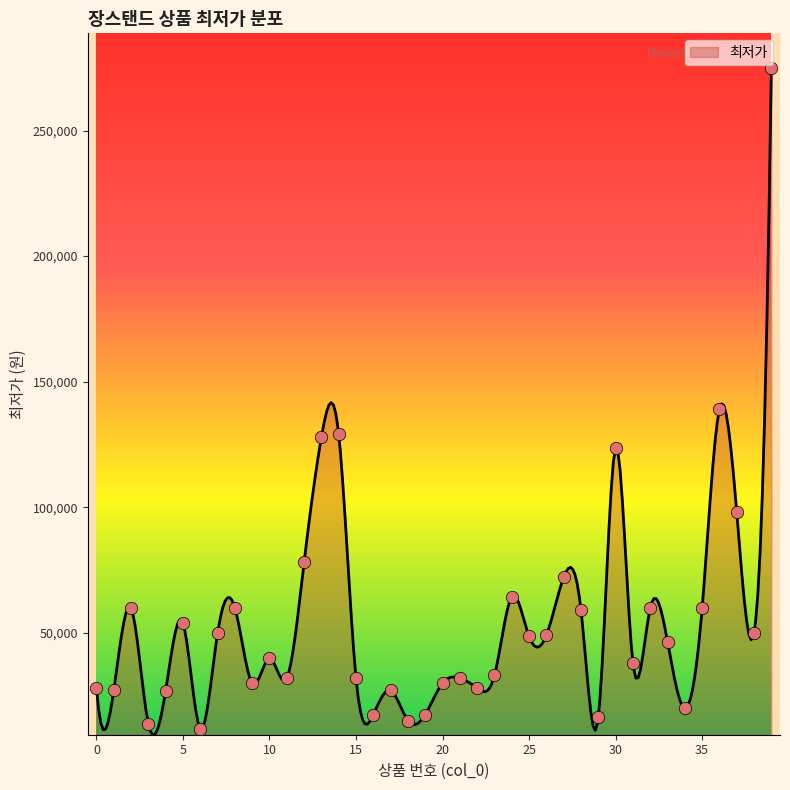

Between 38 and 34, which is larger?

38